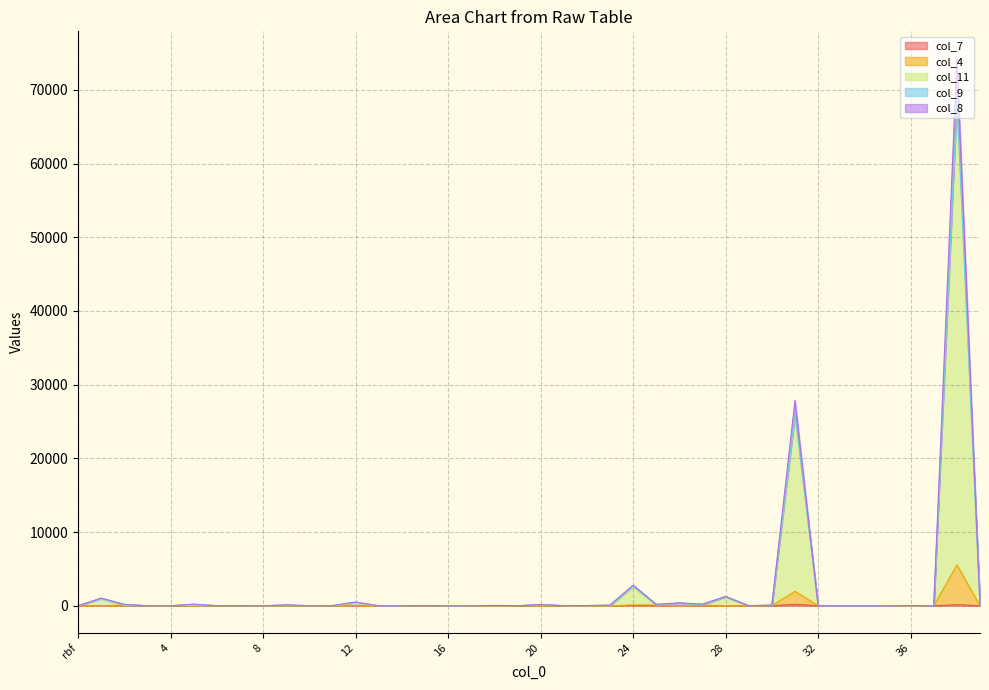

What is the difference between the maximum and minimum values in the col_7 series?

203